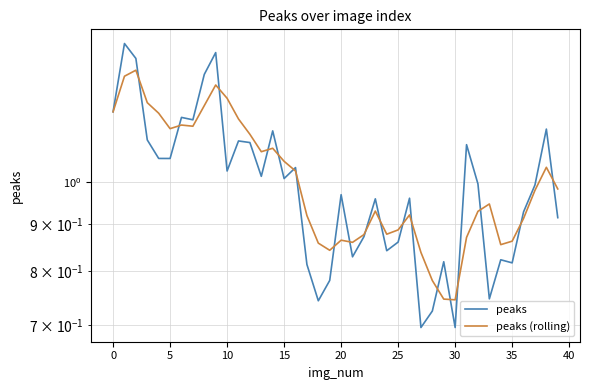

After their last crossing, which series has the higher values: peaks or peaks (rolling)?

peaks (rolling)